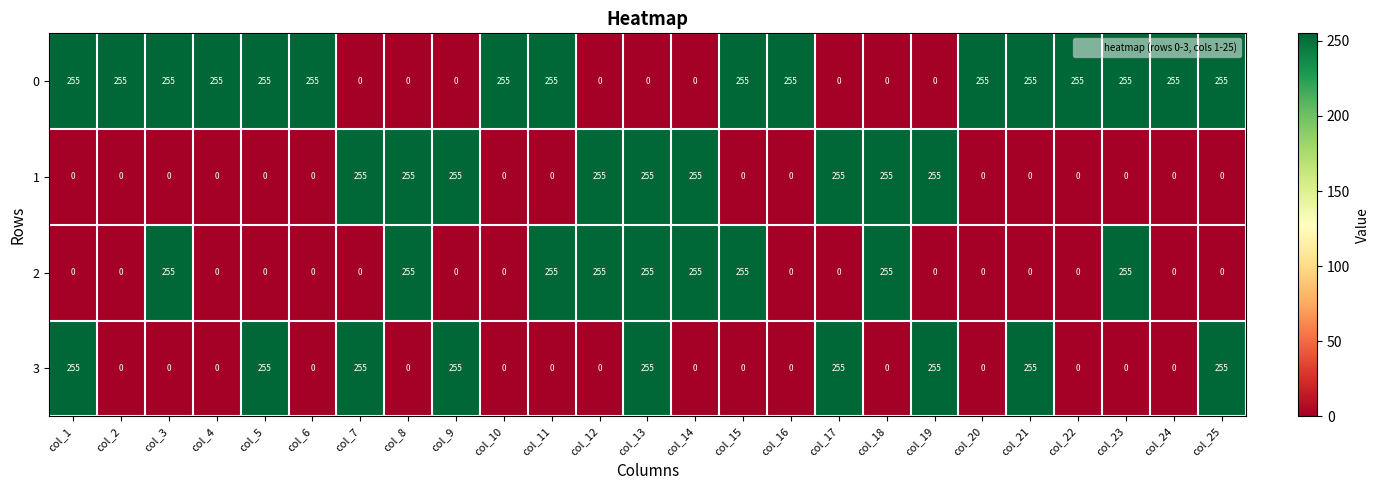

Between col_6 and col_25, which series saw the biggest shift?

3